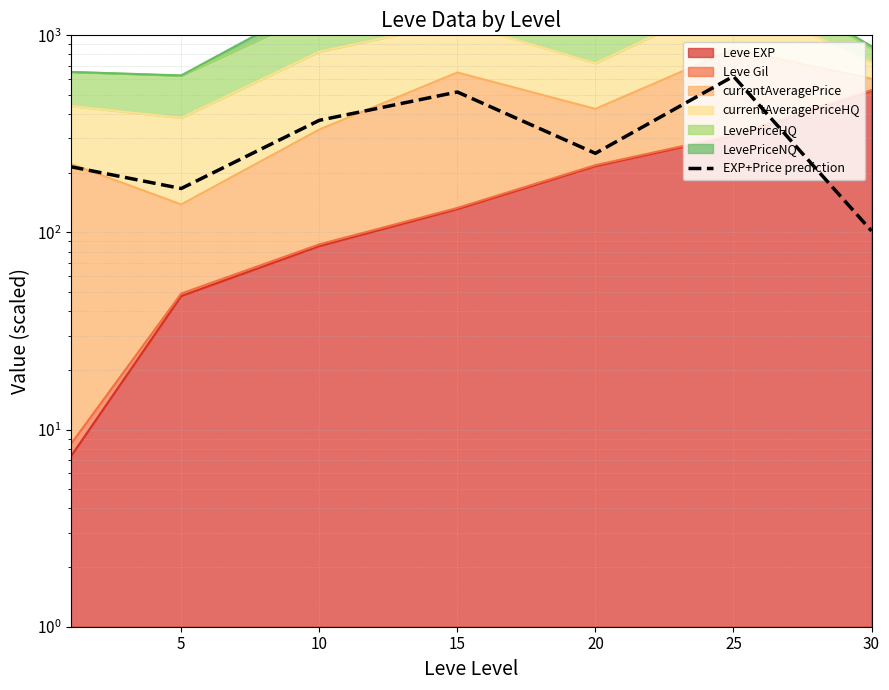

Where does the data first go above 252?

10